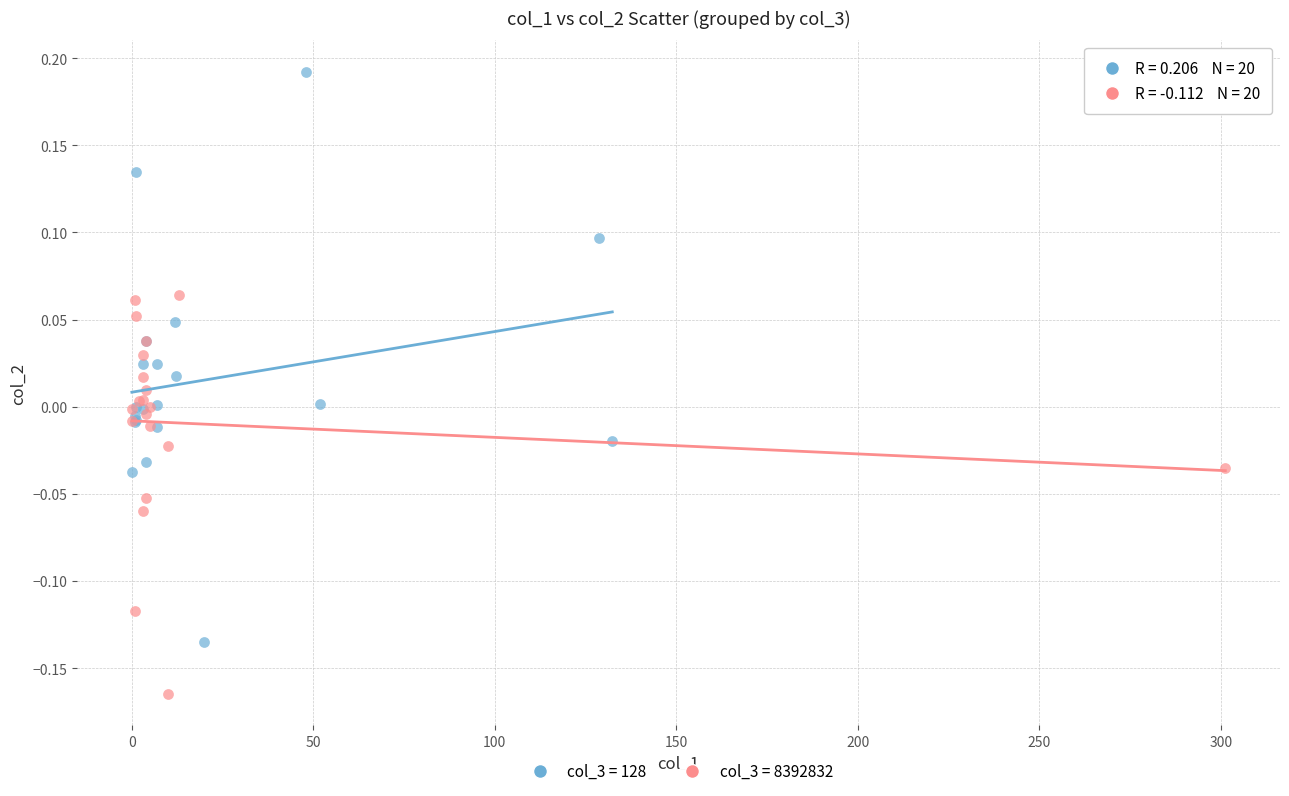

Which series reaches the maximum Y coordinate?

col_3 = 128